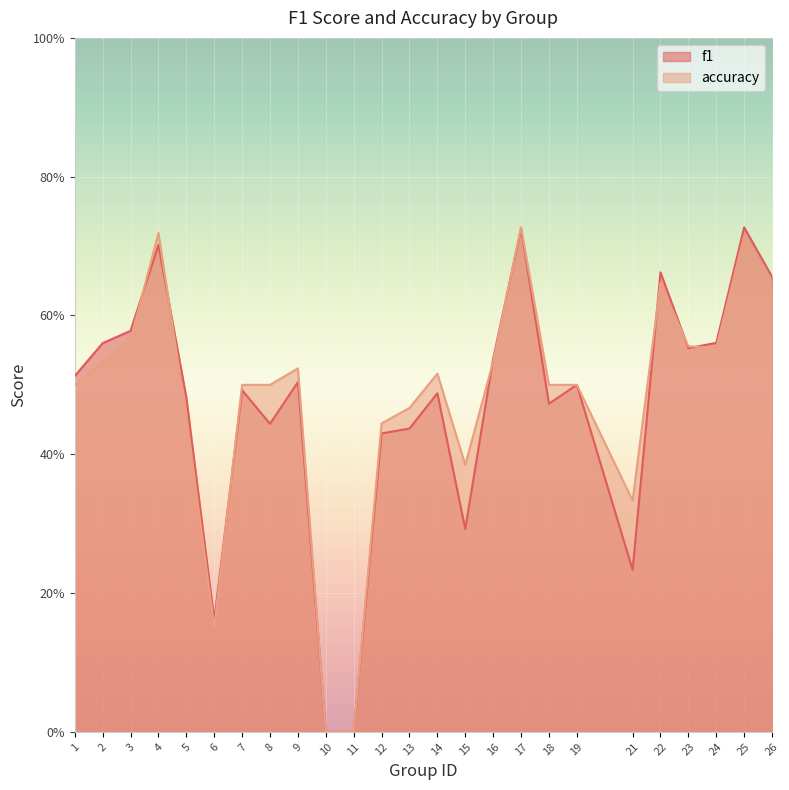

Is the value of accuracy at 15 greater than the value of f1 at 8?

No